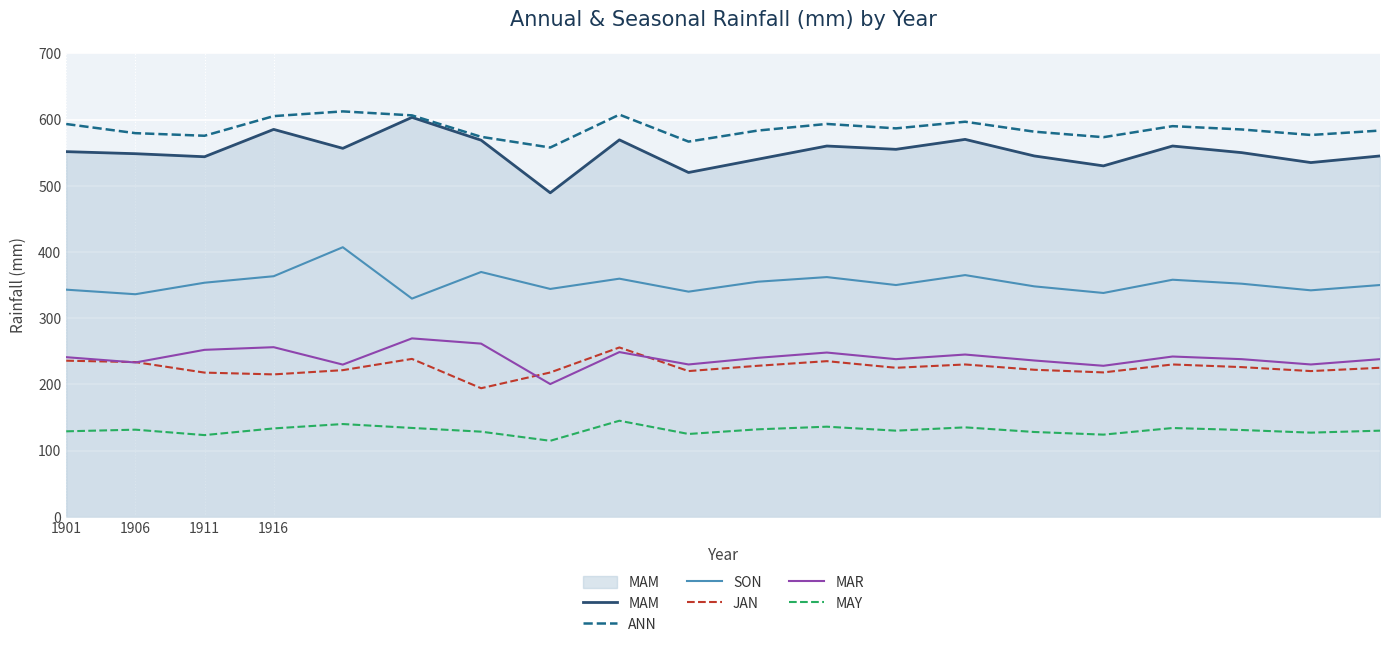

True or false: JAN and ANN intersect in this chart.

False